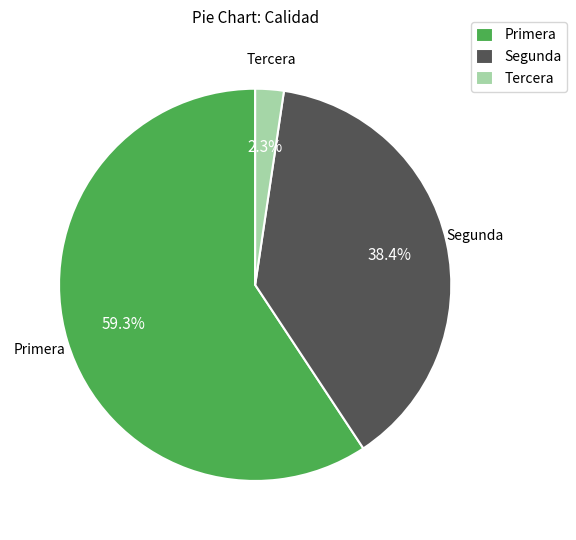

Which has a higher value, Segunda or Primera?

Primera